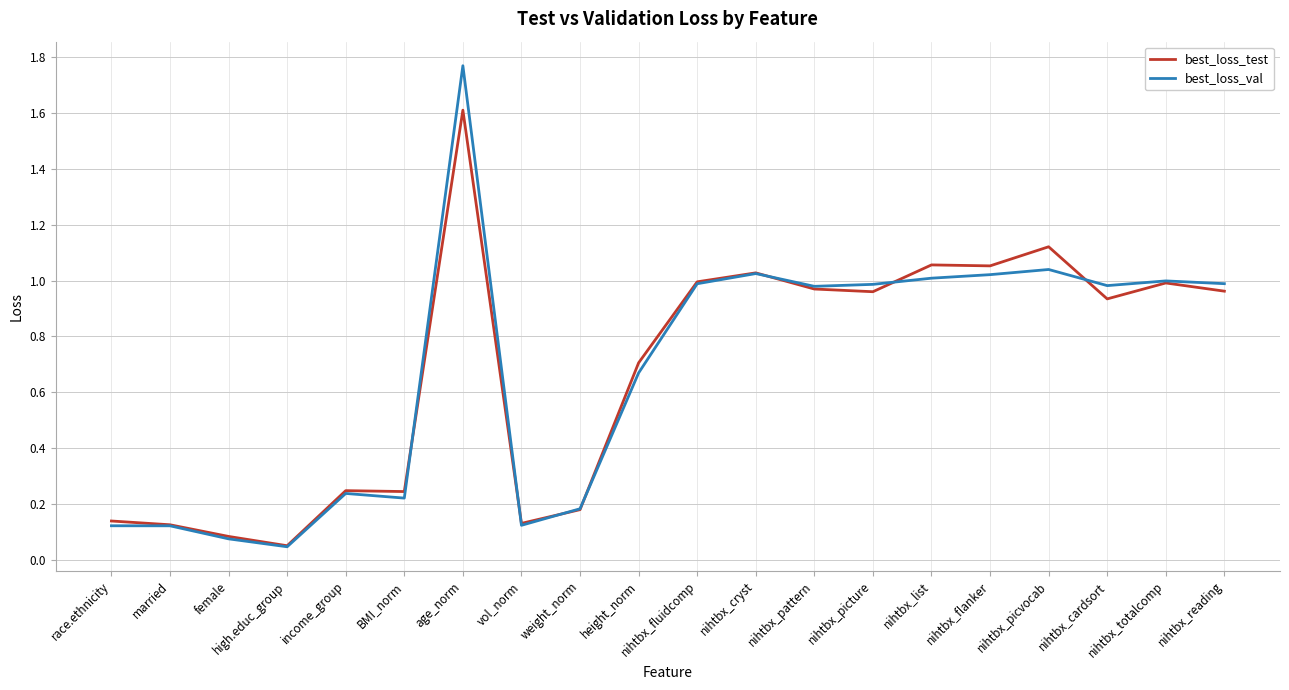

What position from the left is high.educ_group?

4